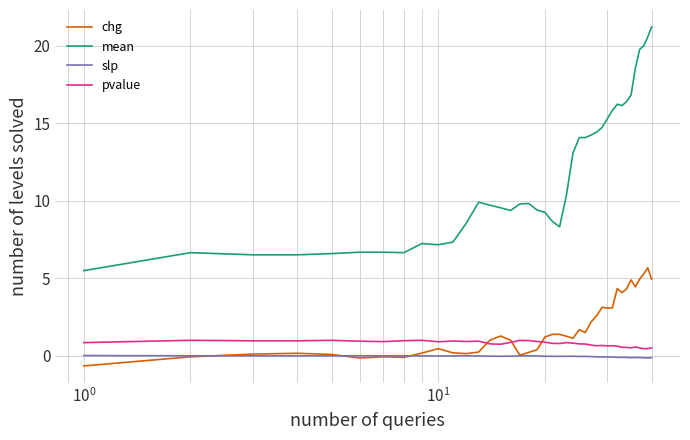

What is the maximum value shown in the chart?

21.2